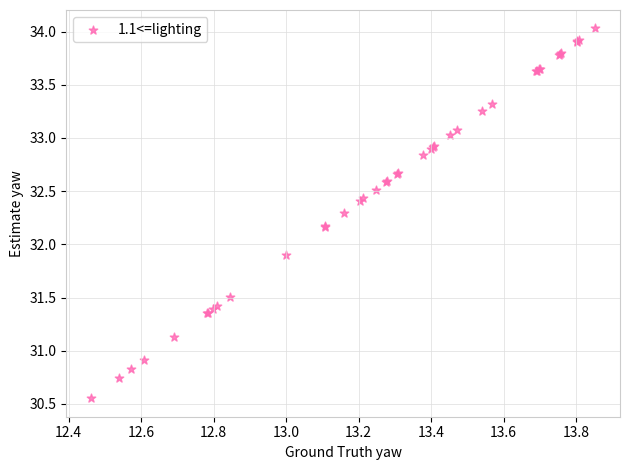

What Y value in the scatter plot is closest to 32?

31.9